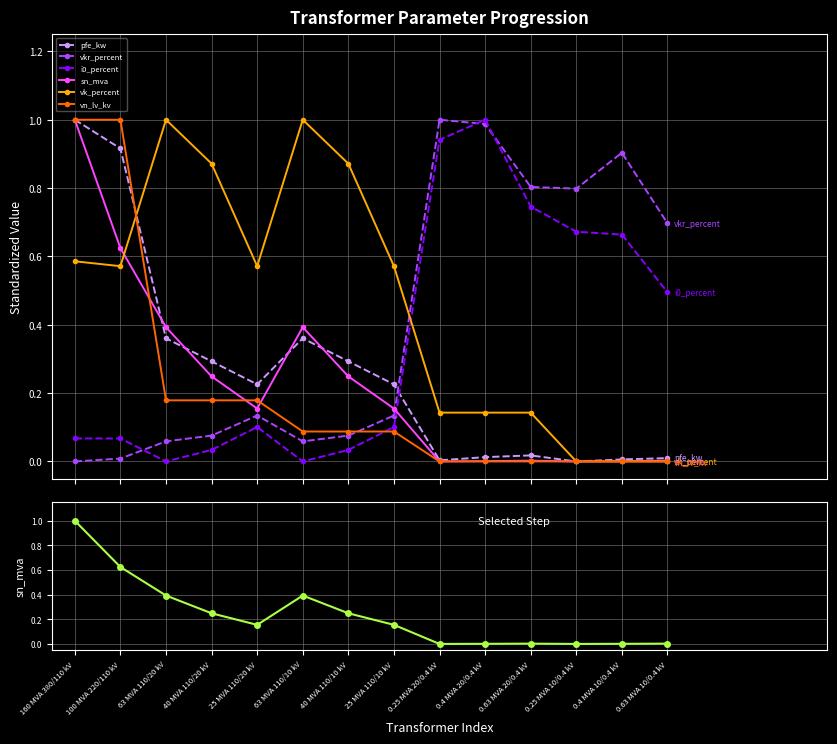

Is it true that i0_percent equals 0.7 at 0.63 MVA 20/0.4 kV?

True